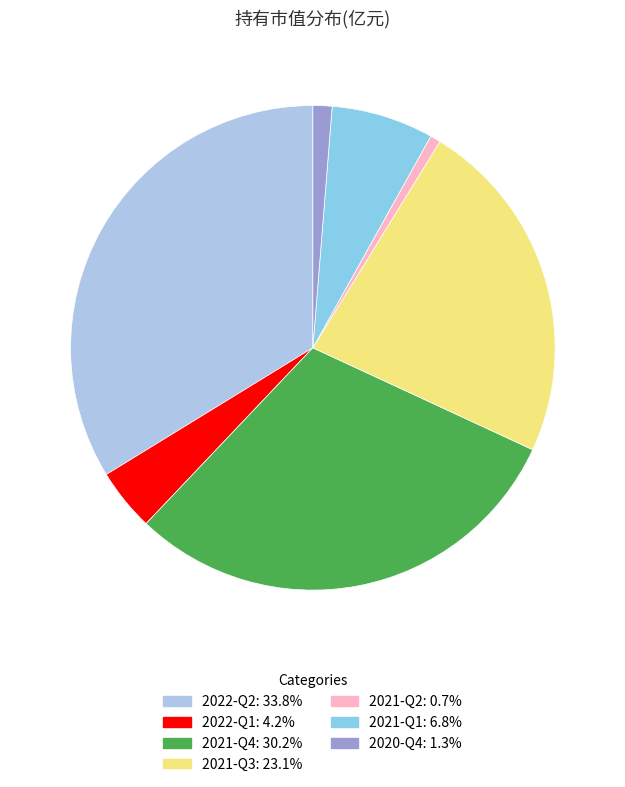

Rank the categories by value from highest to lowest.

2022-Q2, 2021-Q4, 2021-Q3, 2021-Q1, 2022-Q1, 2020-Q4, 2021-Q2